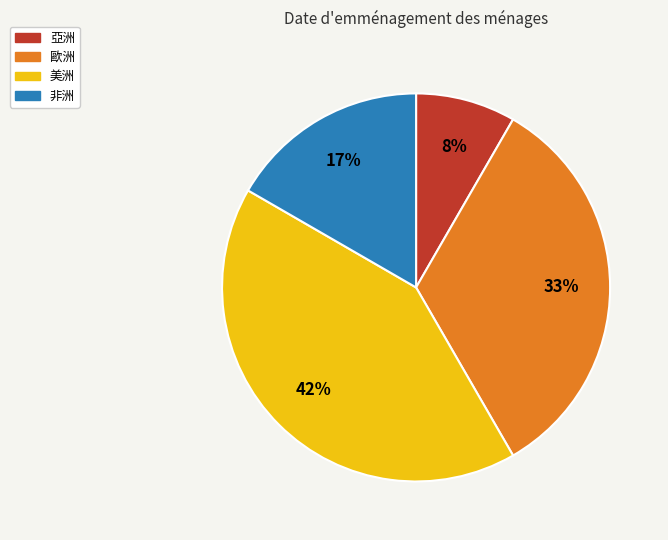

The 非洲 slice represents 28% of the pie. True or false?

False